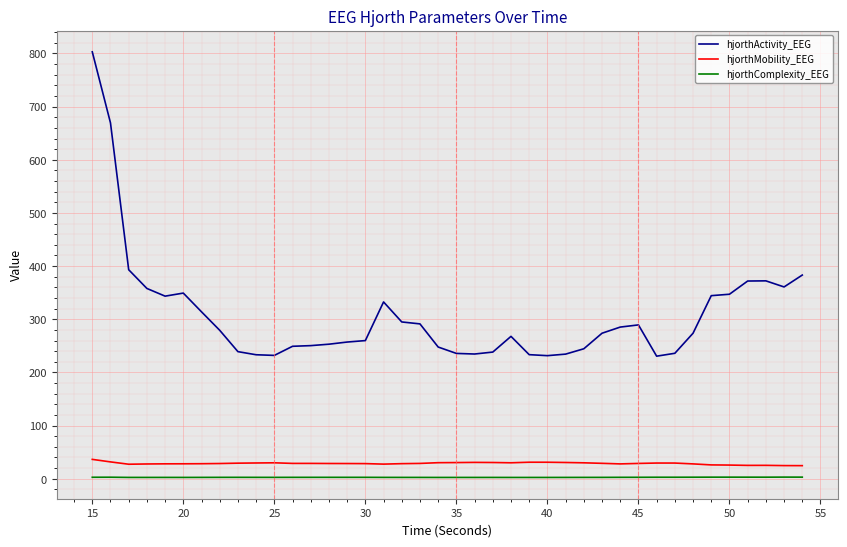

Which series has the widest spread of values?

hjorthActivity_EEG